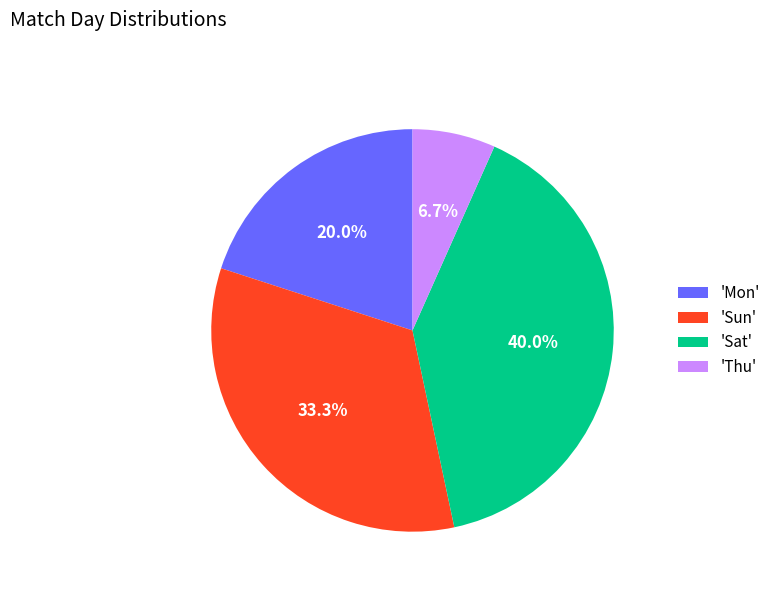

Approximately how many times larger is the value at 'Sun' compared to 'Sat'?

0.8